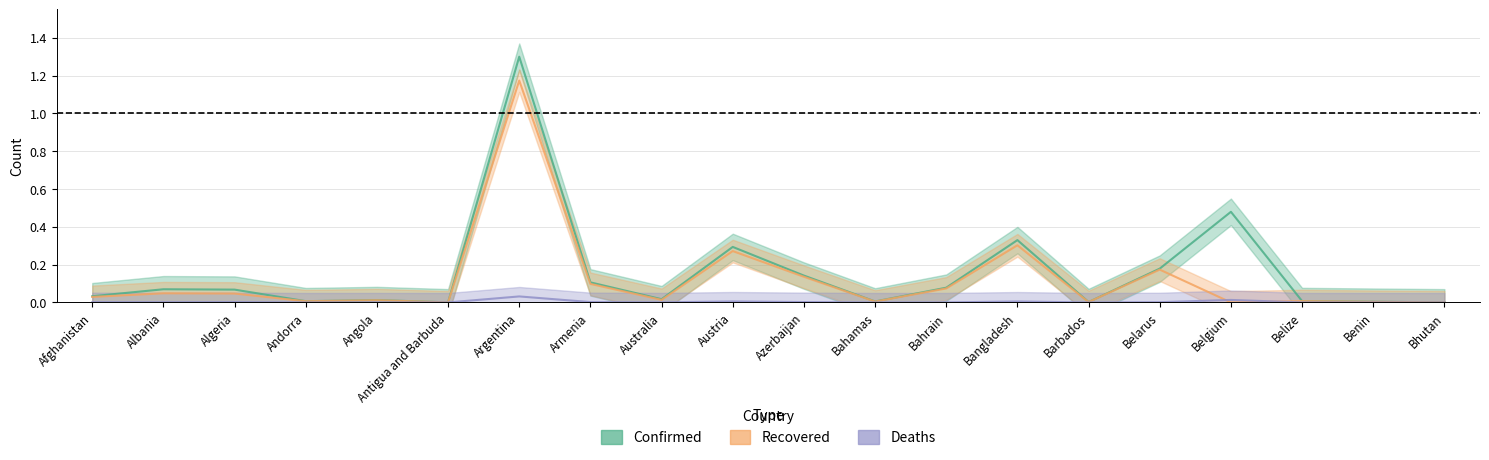

Which series has the largest total across all categories?

Confirmed